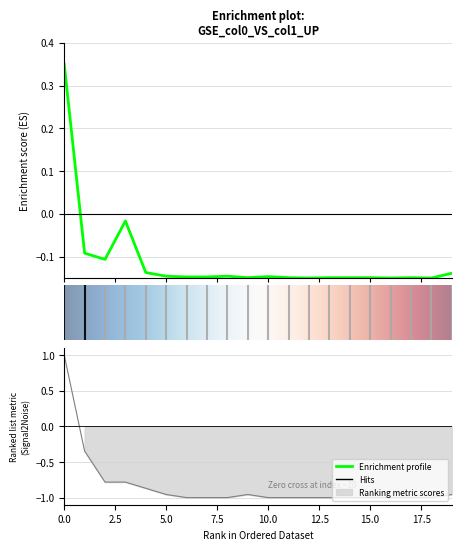

What is the value of the col_0 point at the 5th from the left?

-0.9